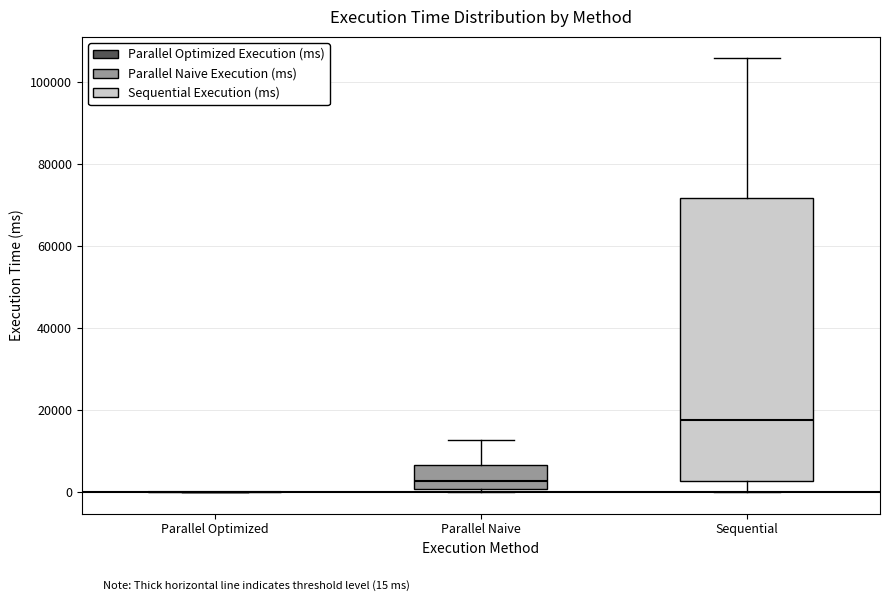

Reading left to right, transcribe this box plot: for each box, give where its median line is, the range the box spans, and where its two whiskers end, as read against the y-axis. The values are not printed on the chart, so give them approximately, as read against the axis.

Parallel Optimized: box collapsed to a line at 0, whiskers 0 to 0
Parallel Naive: median 2000, box 0 to 6000, whiskers 0 (just below the box's lower edge) to 12000
Sequential: median 18000, box 2000 to 72000, whiskers 0 to 106000